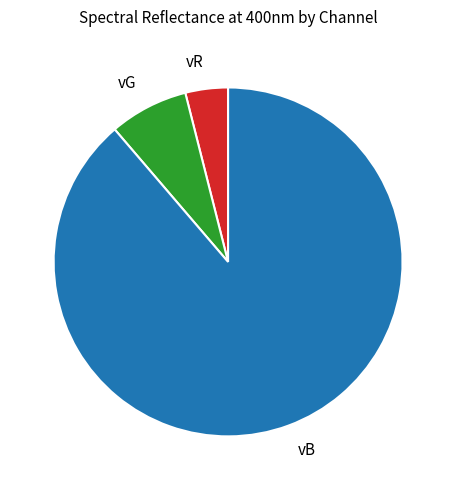

Which category has the biggest portion of the pie?

vB